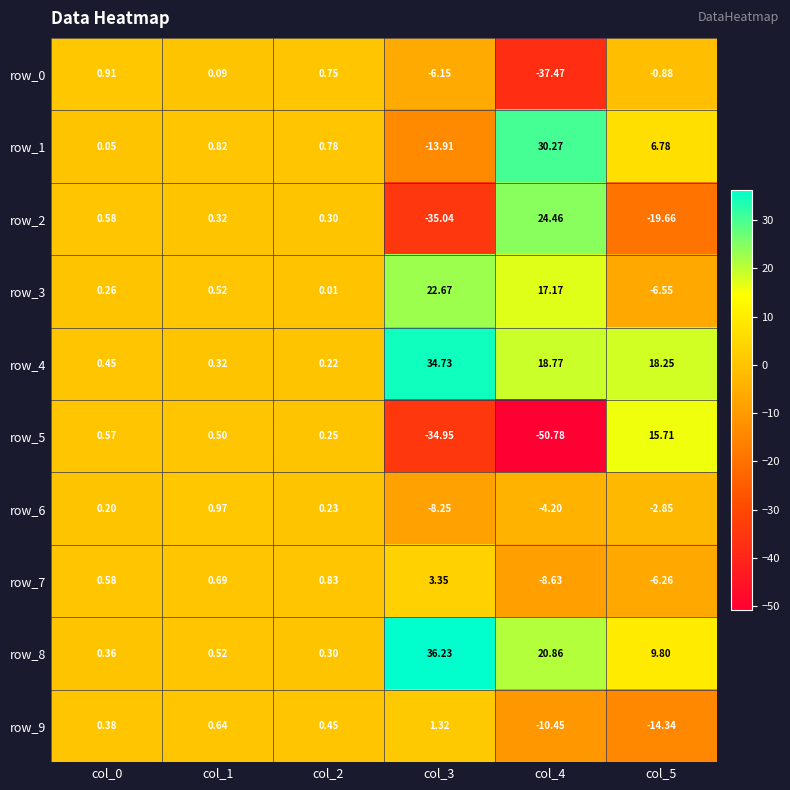

Which category has the lowest value in the row_6 series?

col_3